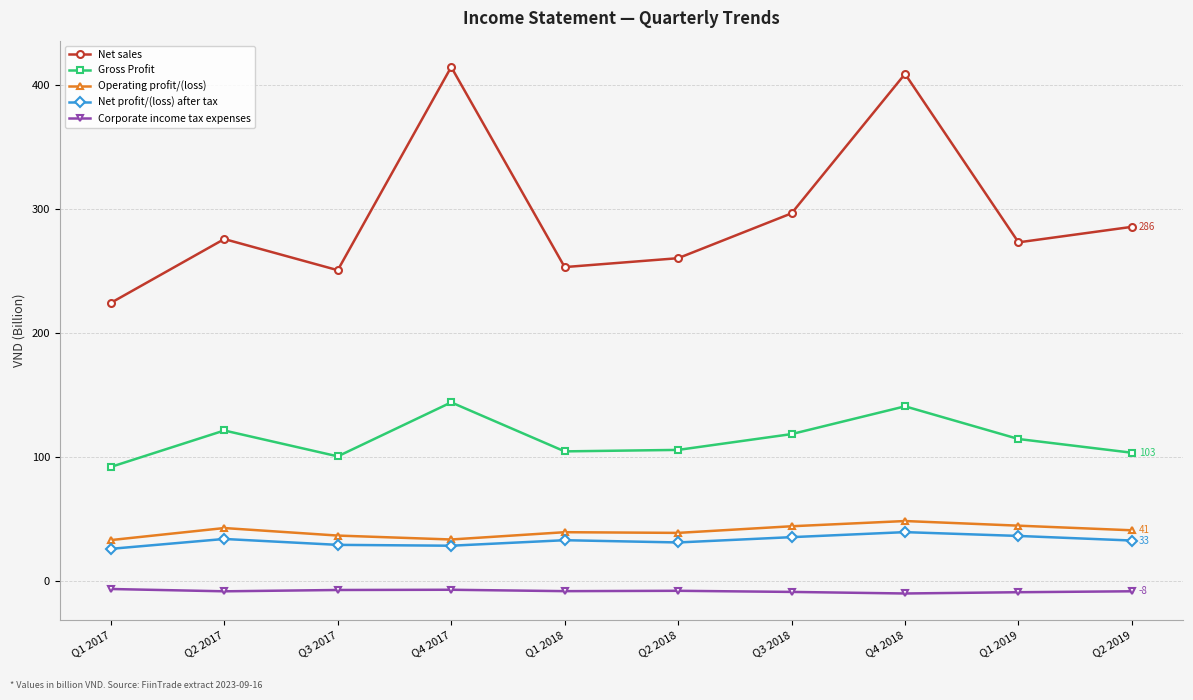

How many series are shown in this chart?

5